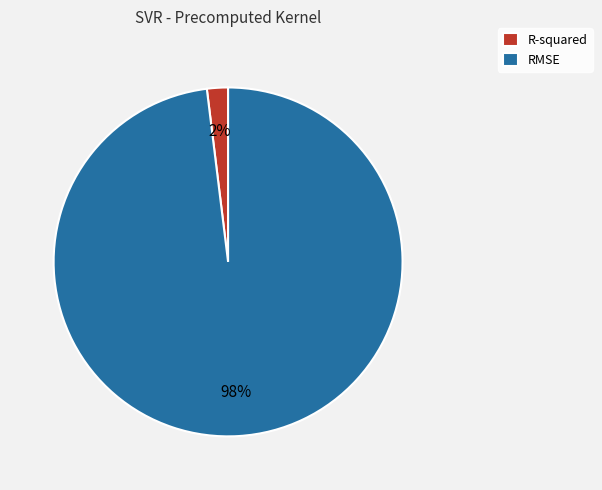

To the nearest percent, what is the combined percentage of RMSE and R-squared?

100%